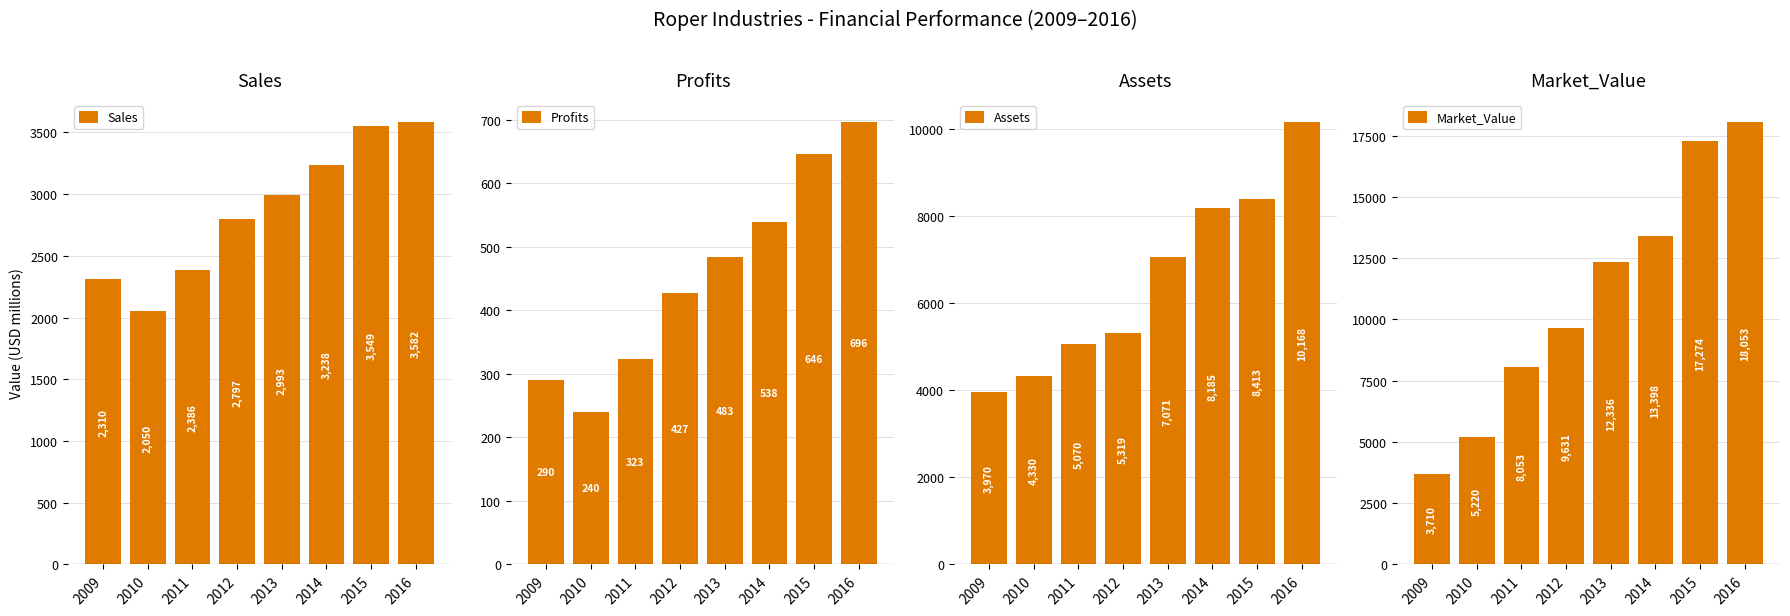

Reading left to right, transcribe all the data shown in this chart.

Sales: 2310.0	2050.0	2386.0	2797.0	2993.0	3238.0	3549.0	3582.0
Profits: 290.0	240.0	322.6	427.2	483.4	538.3	646.0	696.1
Assets: 3970.0	4330.0	5070.0	5319.0	7071.0	8185.0	8413.0	10168.0
Market_Value: 3710.0	5220.0	8053.0	9631.0	12336.0	13398.0	17274.0	18053.0